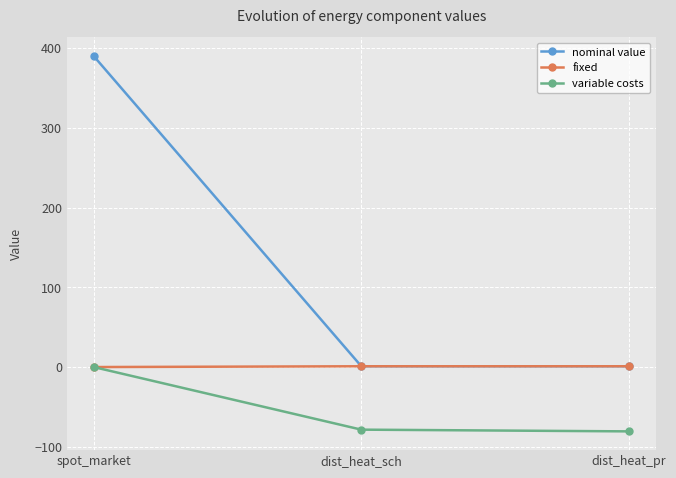

How many nominal value values are between 1 and 390?

3